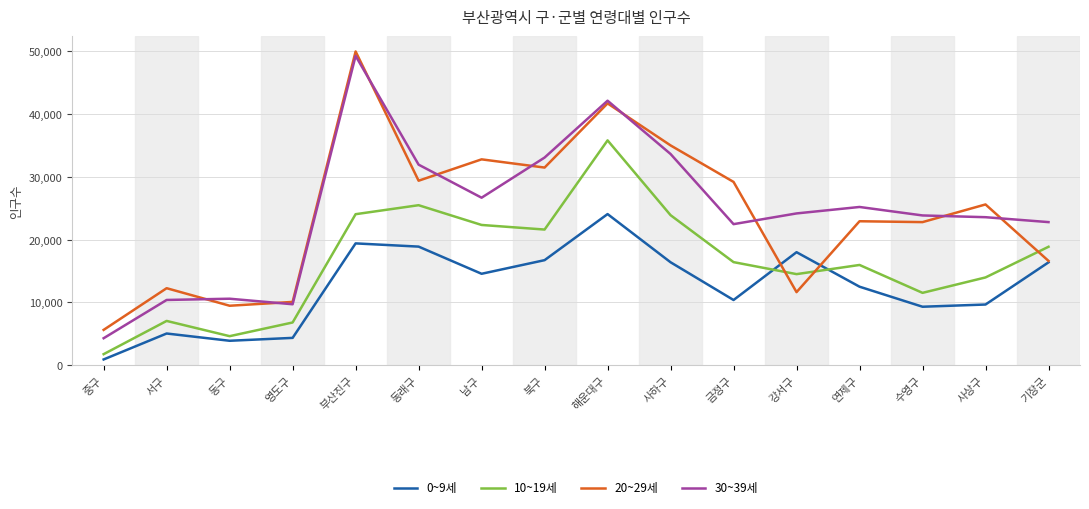

True or false: 30~39세 has a value of 42119 at 해운대구.

True